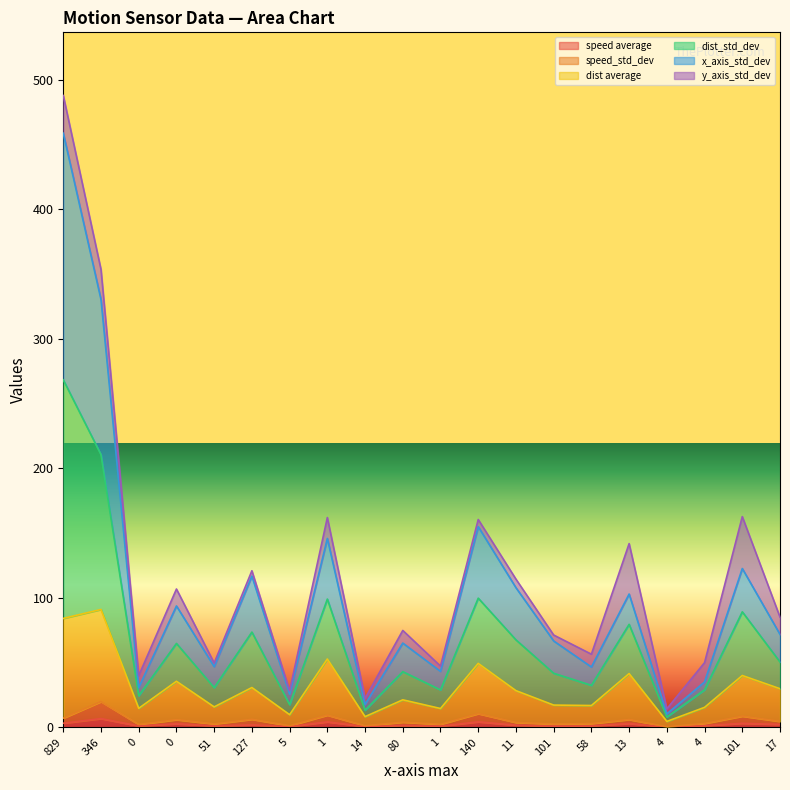

What is the minimum value shown in the chart?

0.3